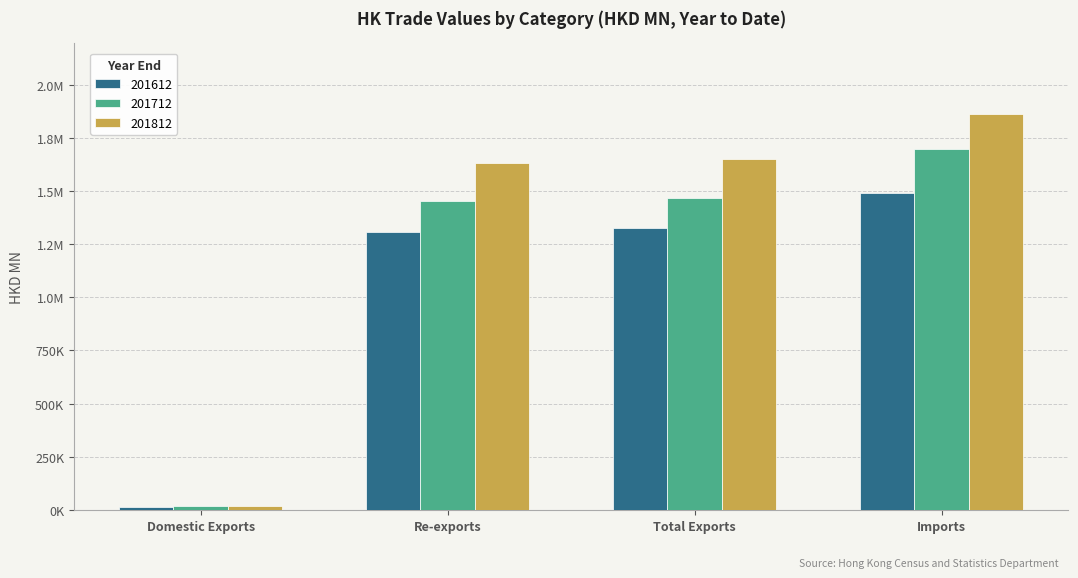

What are all the series names shown in the legend?

201612, 201712, 201812